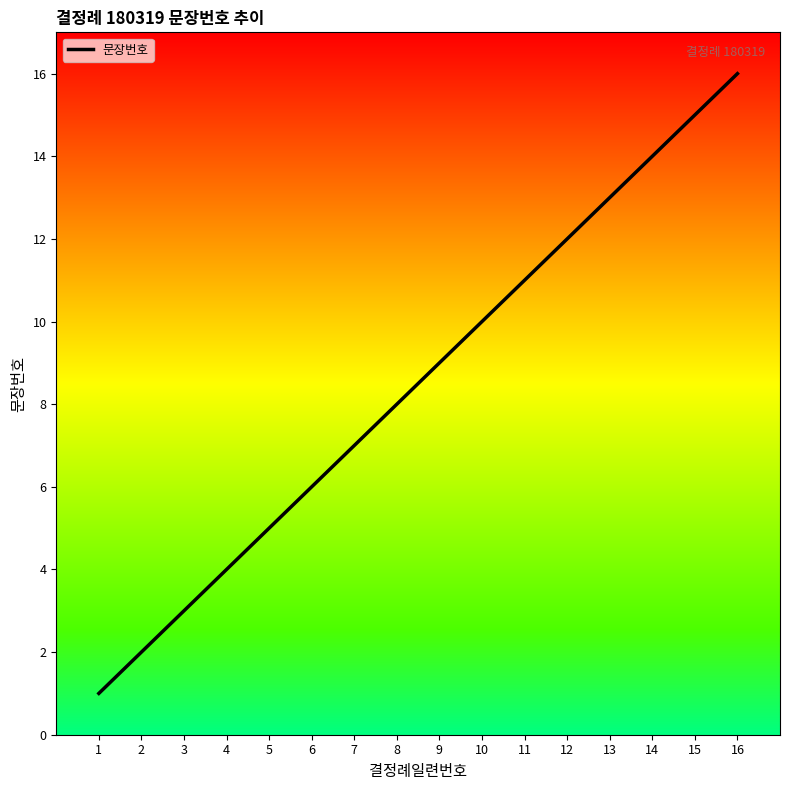

Reading right to left, extract all data points from this chart.

16=16	15=15	14=14	13=13	12=12	11=11	10=10	9=9	8=8	7=7	6=6	5=5	4=4	3=3	2=2	1=1